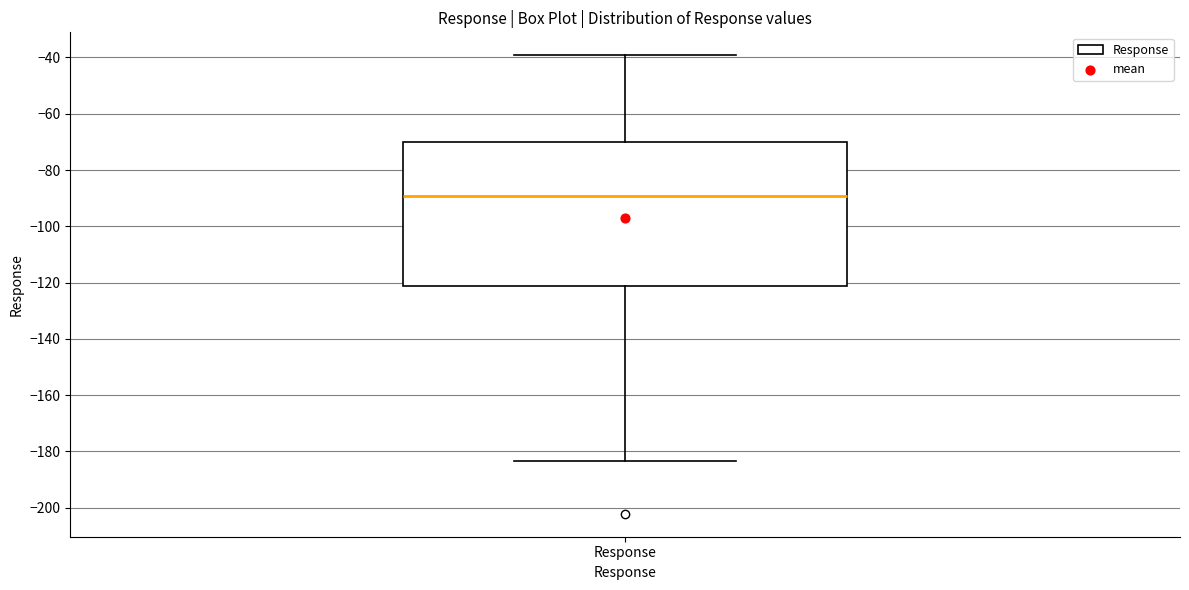

Read this box plot against the y-axis: the position of the median line, the range covered by the box, and the ends of both whiskers. The values are not printed on the chart, so give them approximately, as read against the axis.

median -90, box -122 to -70, whiskers -184 to -40